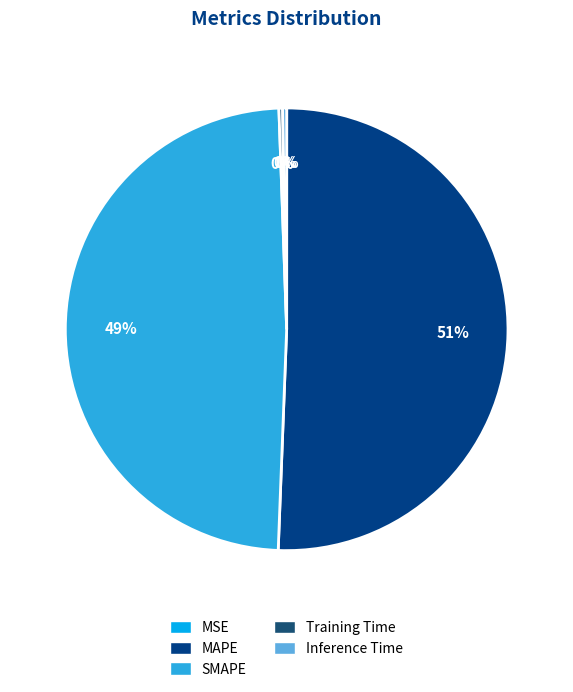

True or false: Inference Time accounts for 12% of the total.

False